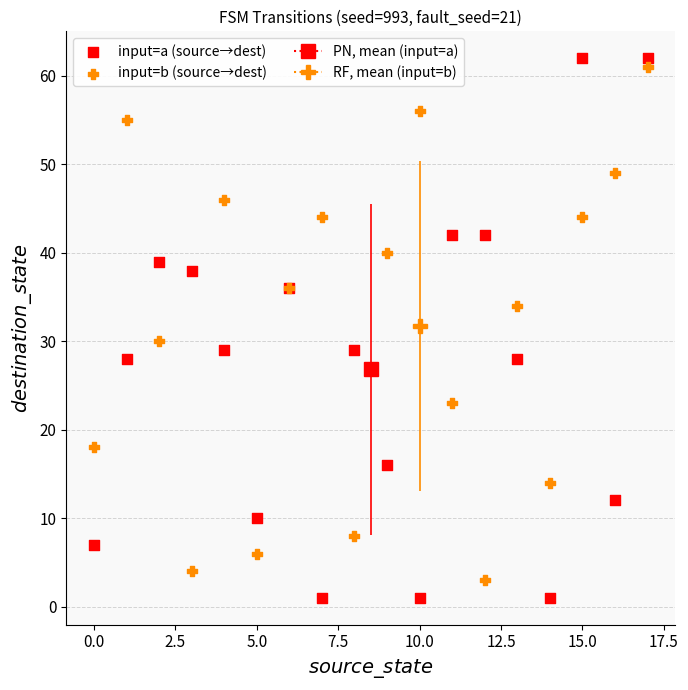

In the input=a (source→dest) series, what Y value is closest to 31?

29